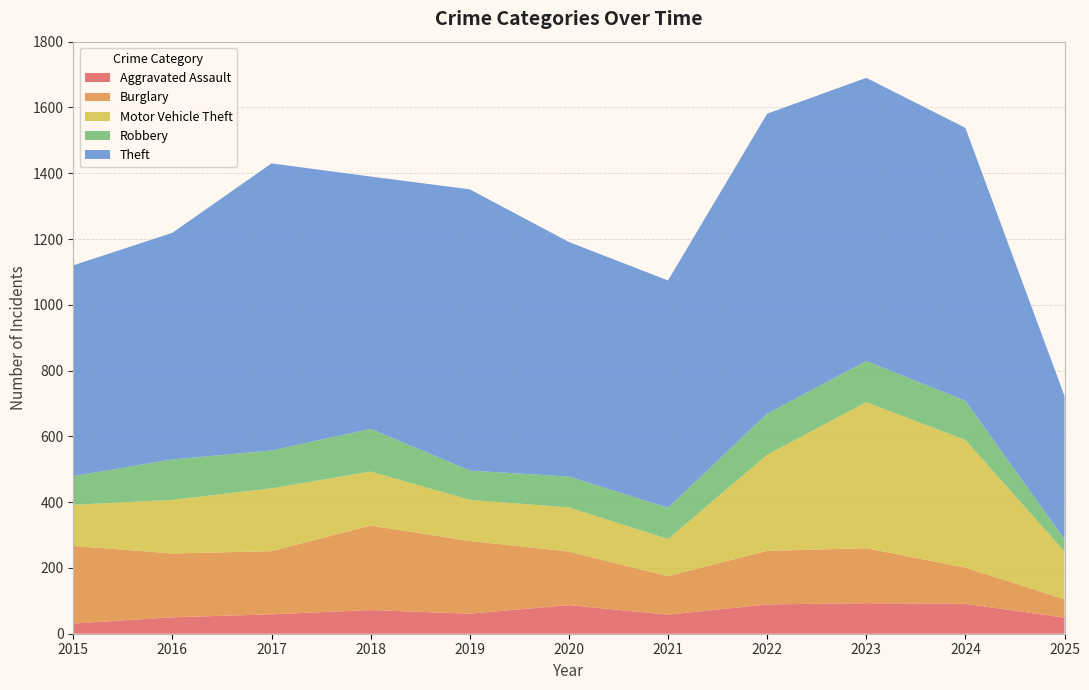

Reading left to right, what are all the values shown in this chart?

Aggravated Assault: 2015=31	2016=50	2017=59	2018=72	2019=61	2020=87	2021=58	2022=89	2023=93	2024=91	2025=49
Burglary: 2015=236	2016=194	2017=192	2018=257	2019=221	2020=163	2021=117	2022=163	2023=167	2024=110	2025=56
Motor Vehicle Theft: 2015=125	2016=163	2017=191	2018=164	2019=125	2020=134	2021=113	2022=292	2023=444	2024=388	2025=145
Robbery: 2015=87	2016=123	2017=115	2018=130	2019=89	2020=94	2021=95	2022=125	2023=125	2024=119	2025=37
Theft: 2015=641	2016=689	2017=873	2018=767	2019=855	2020=713	2021=691	2022=912	2023=861	2024=830	2025=436